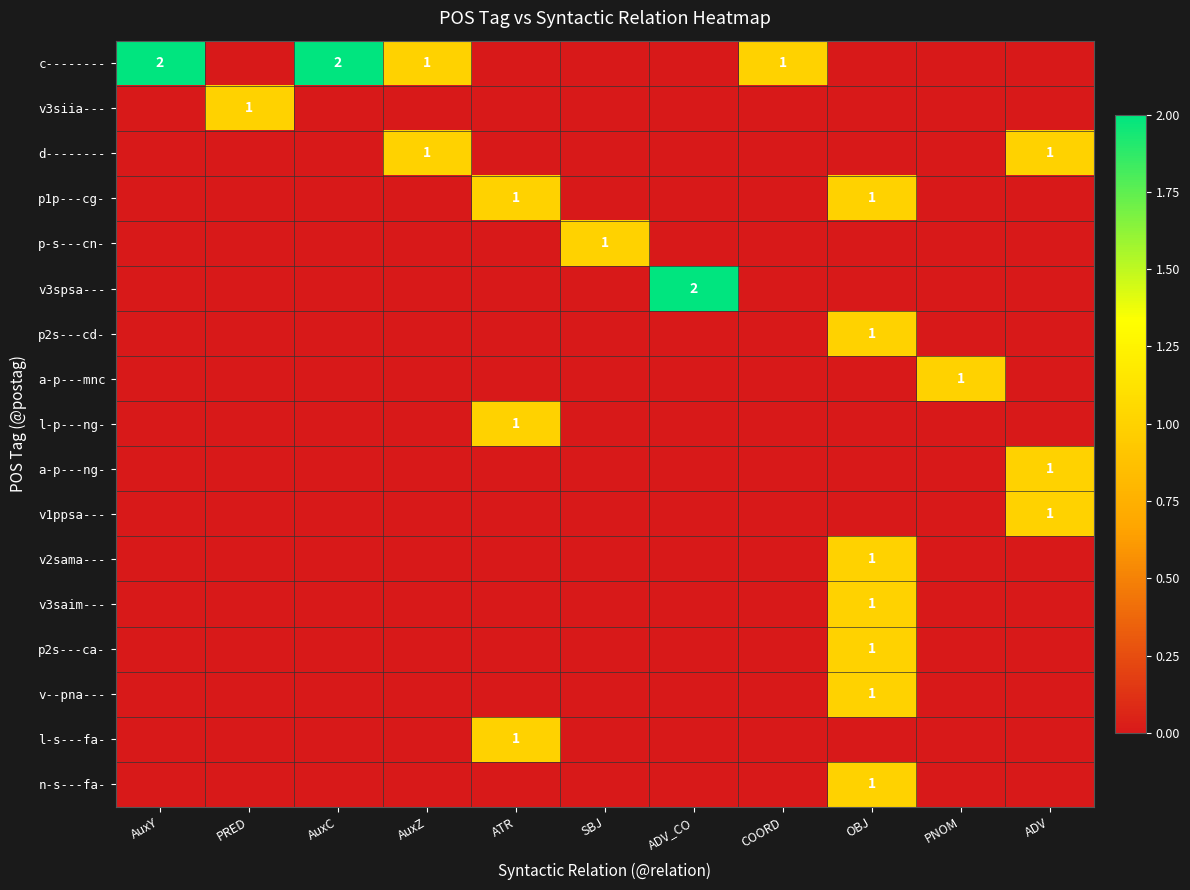

What is the total value across all series at AuxZ?

2